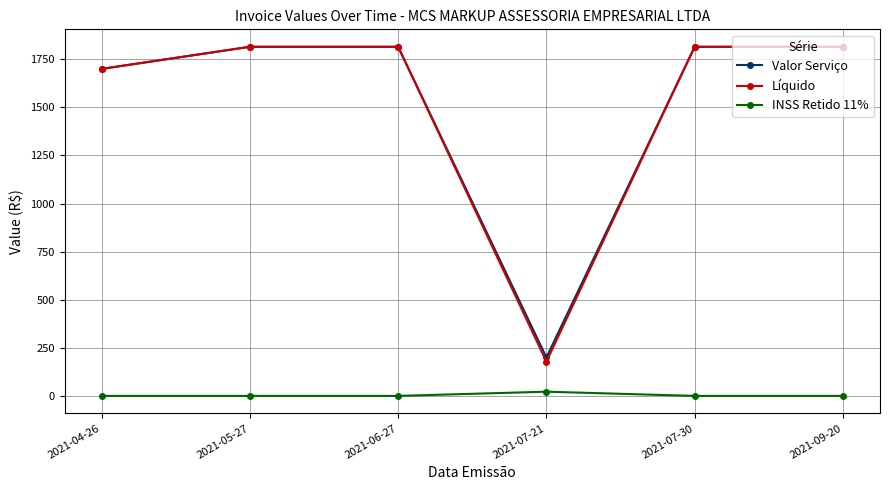

True or false: Líquido has more than 2 points higher than both neighbors.

False